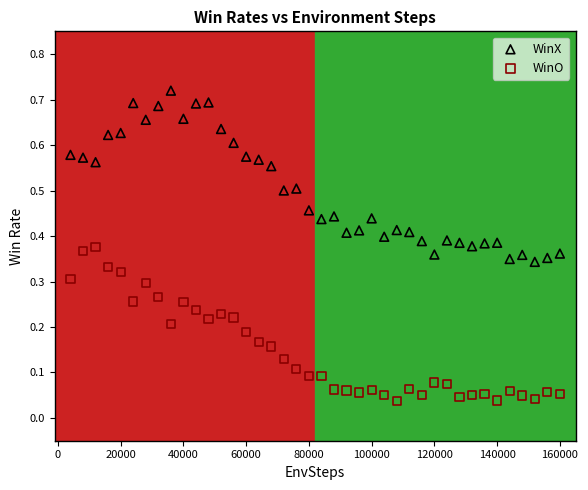

What is the X range (max minus min) for the scatter plot?

156000.0